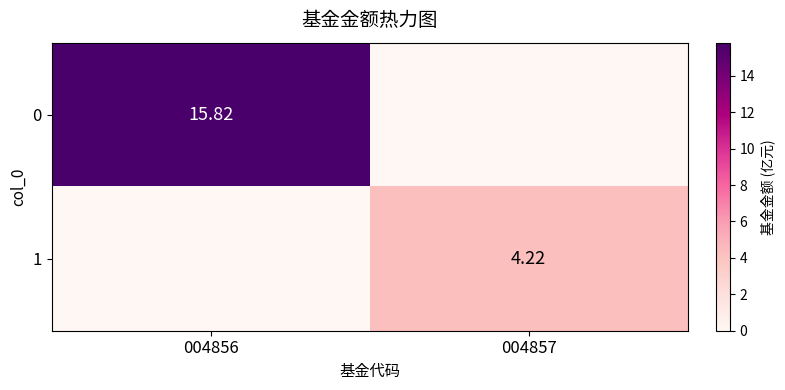

What is the spread (max minus min) of values at 004856?

15.8